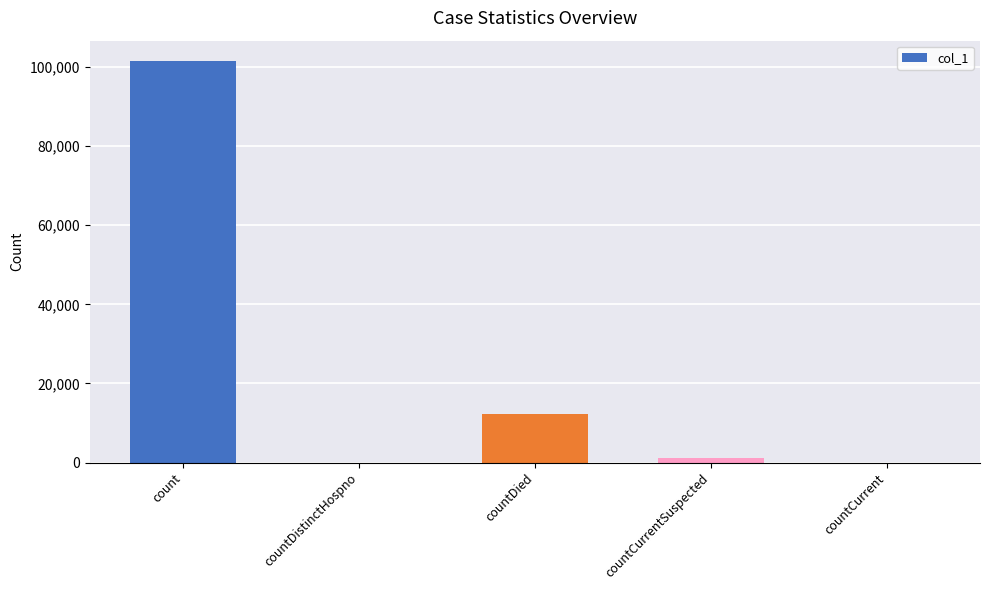

The value at countDied is 12296. True or false?

True